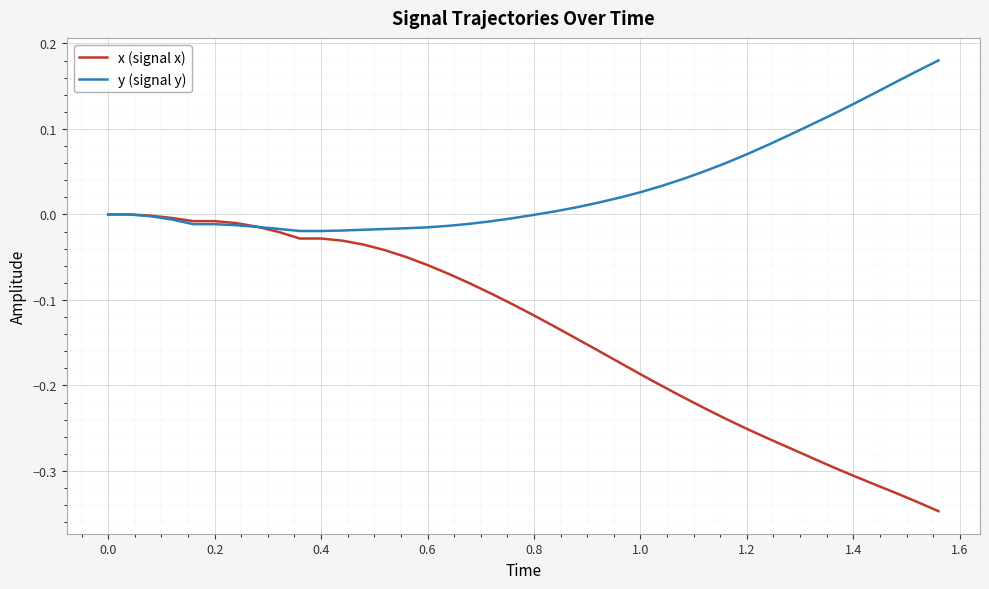

Which series has the widest spread of values?

x (signal x)